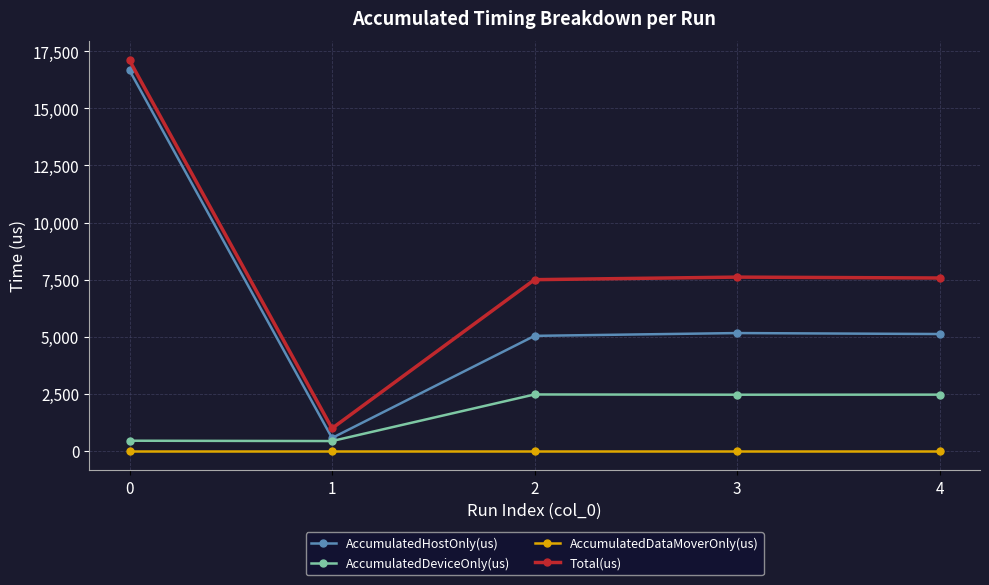

What is the maximum value shown in the chart?

17105.0